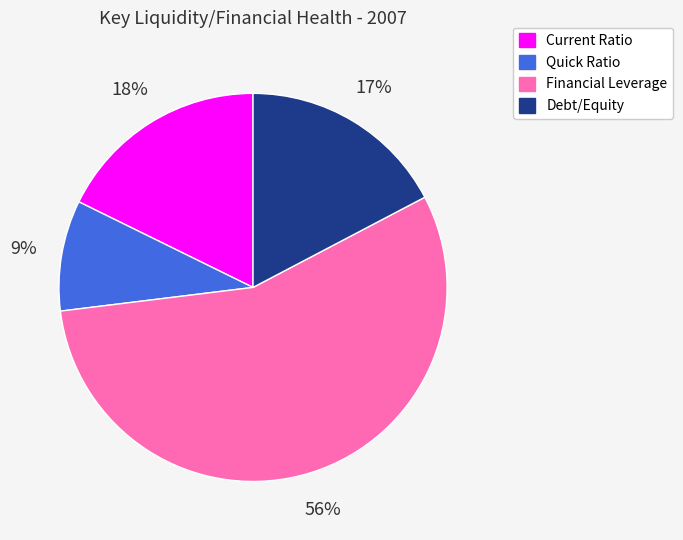

What percentage is the Quick Ratio slice, to the nearest percent?

9%